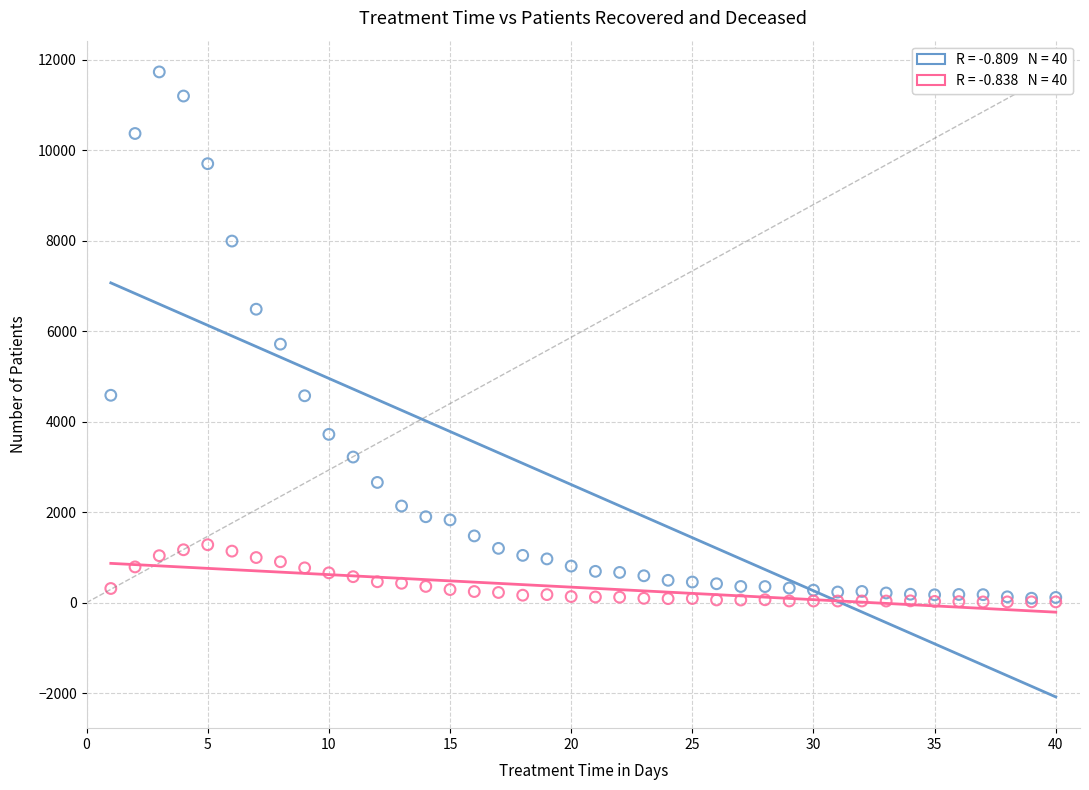

Across all series, what Y value is closest to 5871?

5712